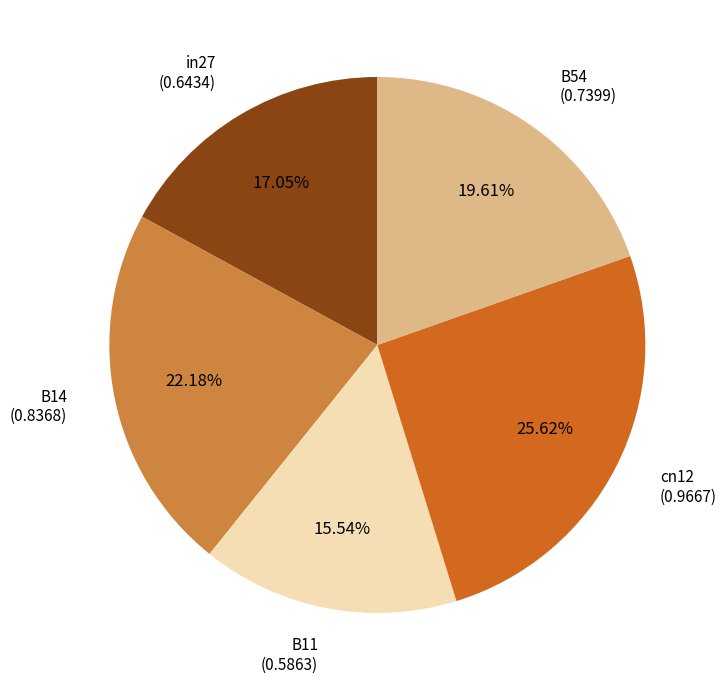

What is the smallest slice in the pie chart?

B11